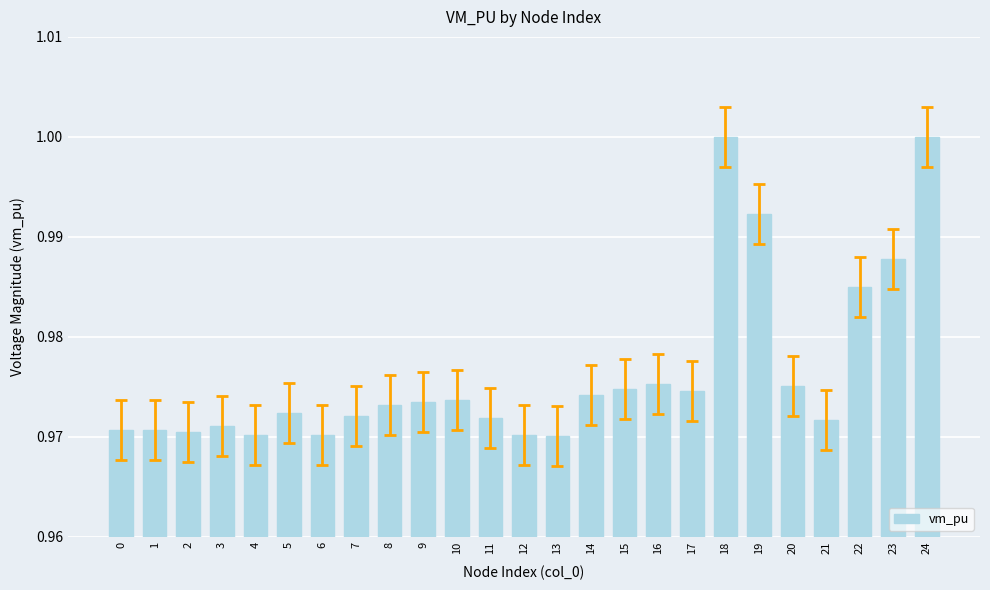

How many bars are there in total?

25